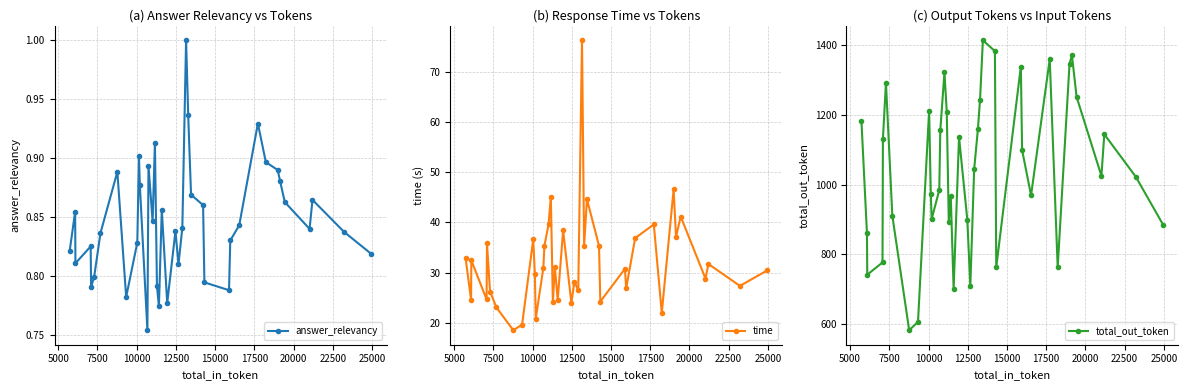

What is the lowest value of the time series?

18.5